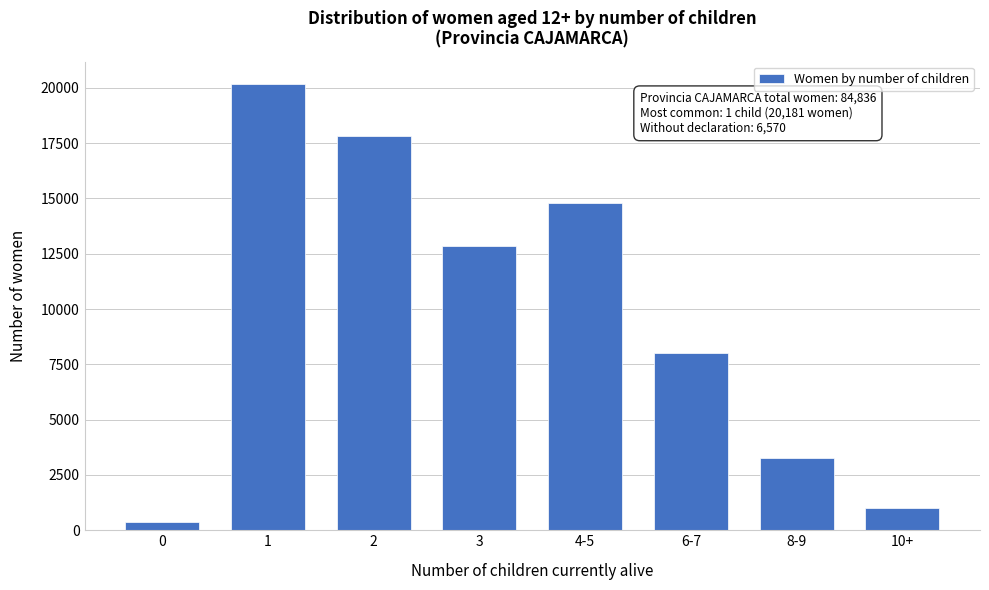

Reading right to left, transcribe all the data shown in this chart.

1024	3285	8008	14775	12831	17809	20181	353